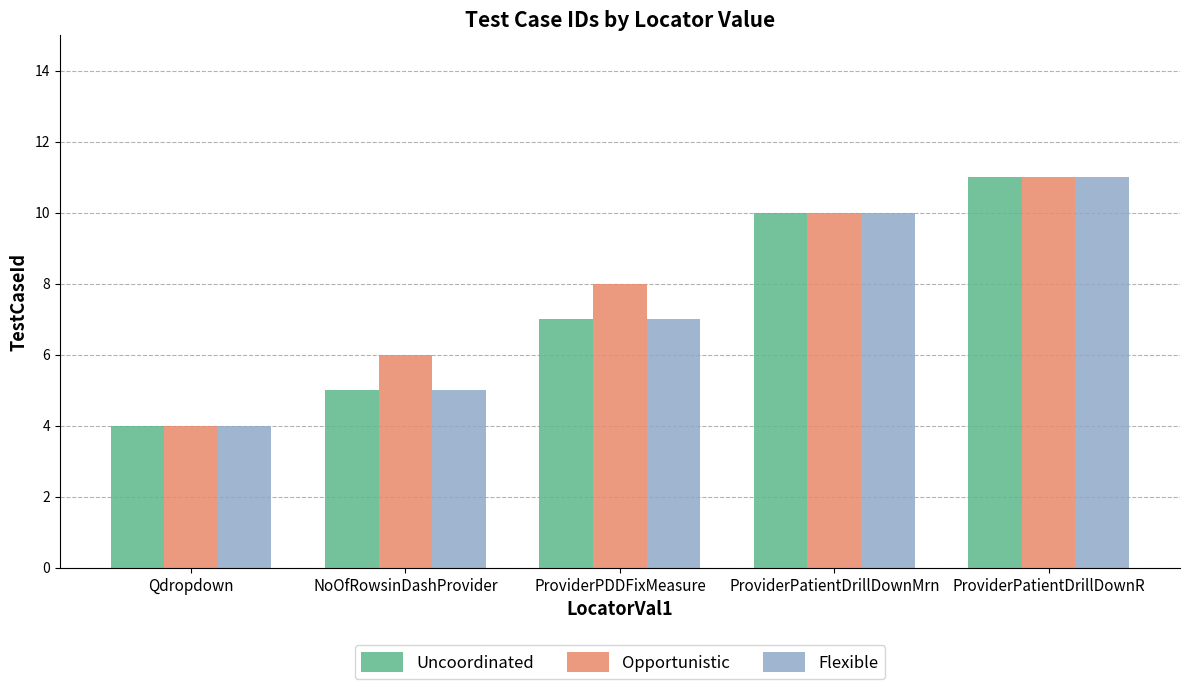

What is the label of the 2nd bar from the right?

ProviderPatientDrillDownMrn